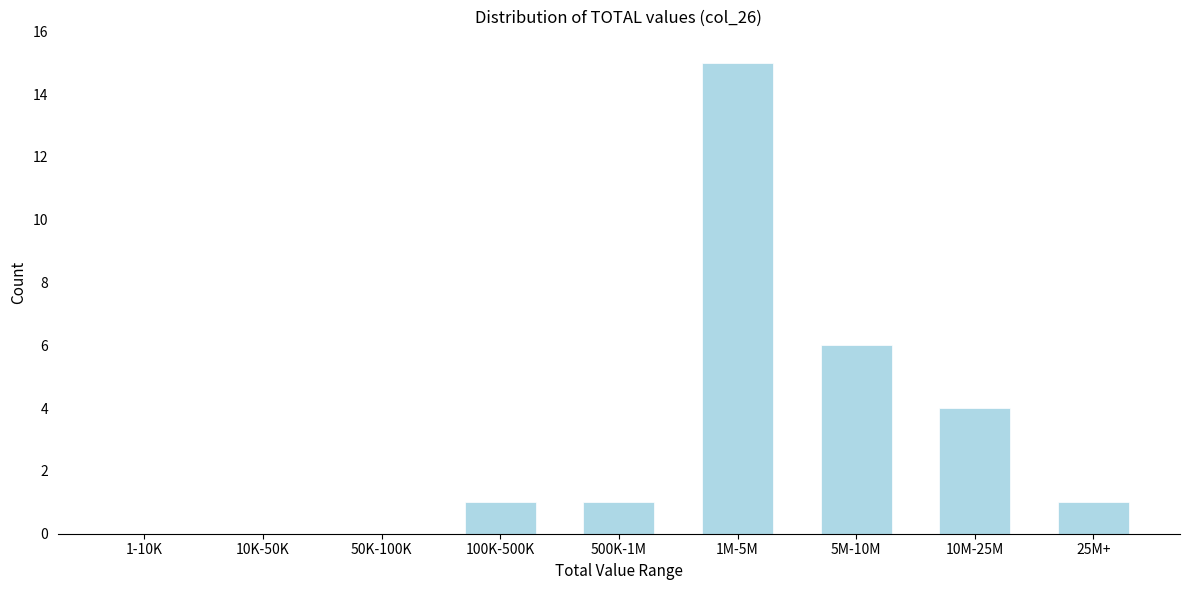

Reading left to right, transcribe all the data shown in this chart.

1-10K=0	10K-50K=0	50K-100K=0	100K-500K=1	500K-1M=1	1M-5M=15	5M-10M=6	10M-25M=4	25M+=1